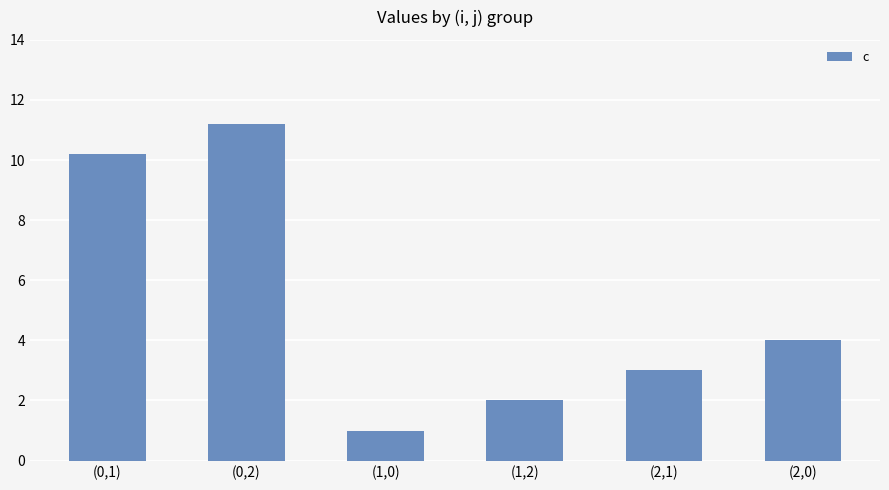

Which label corresponds to the smallest value in the chart?

(1,0)